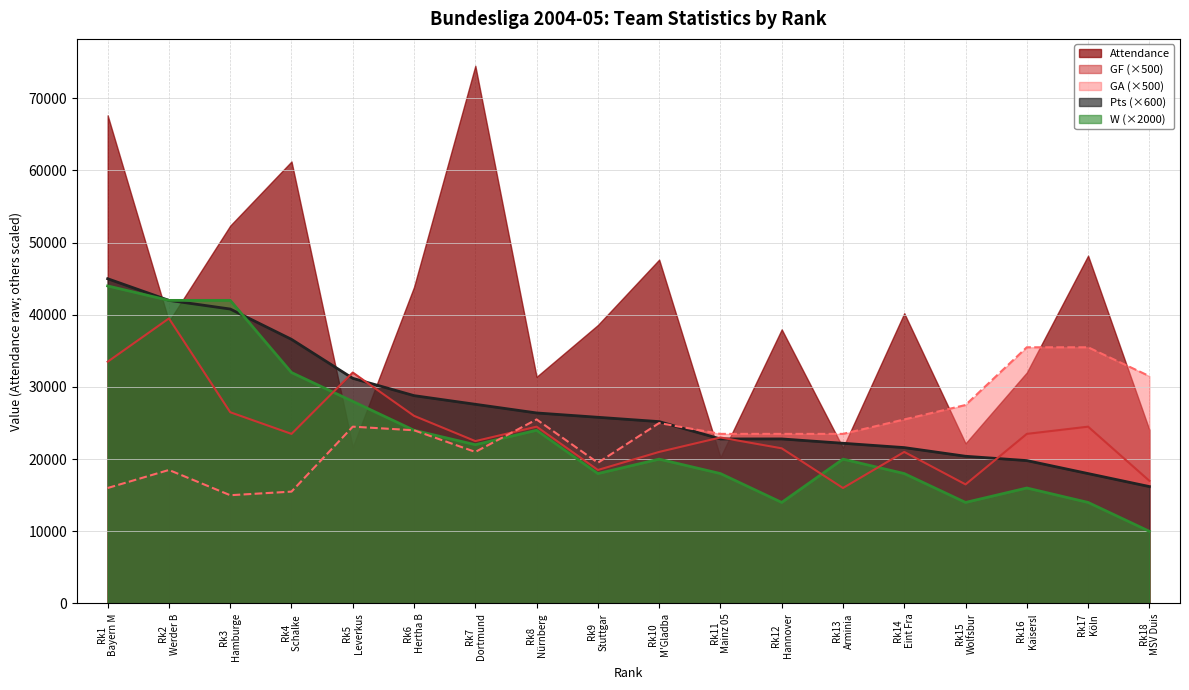

Which series has the largest total across all categories?

Attendance